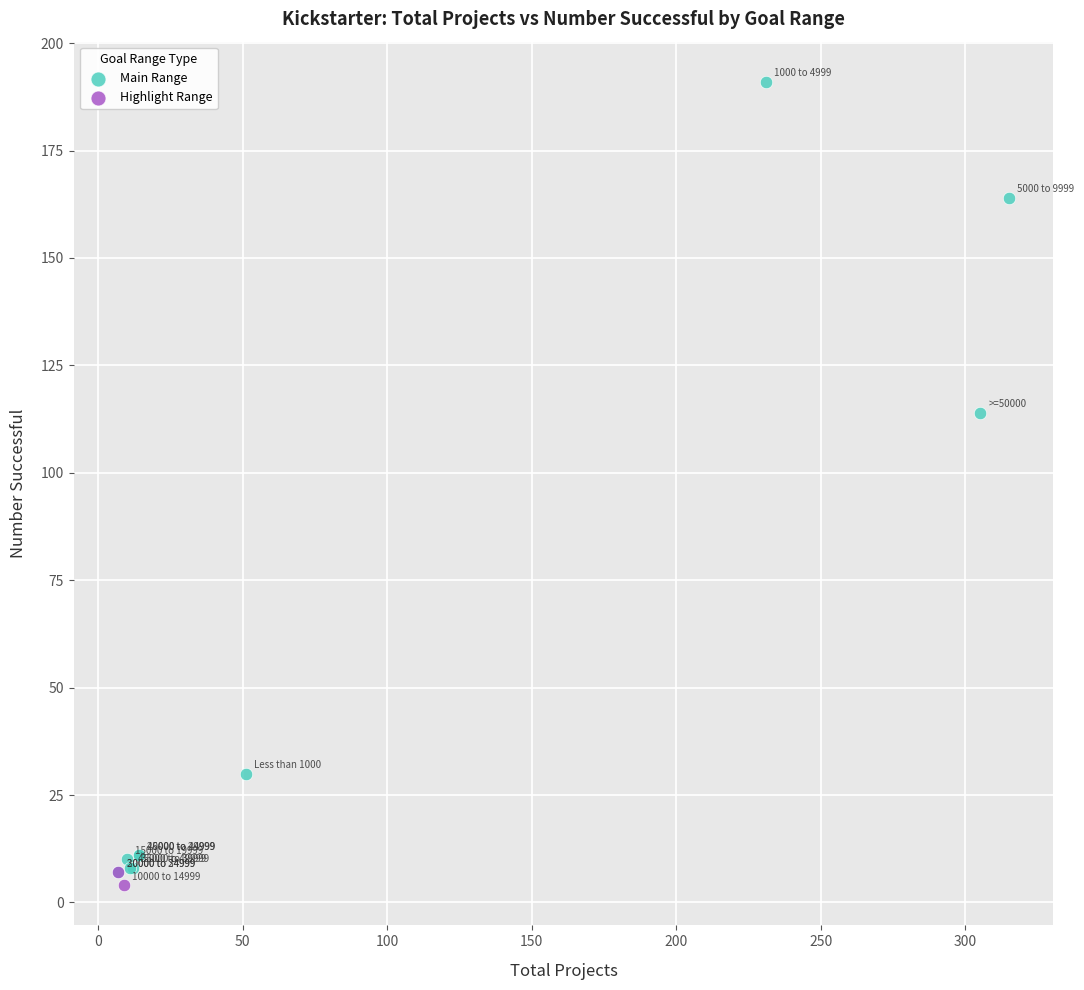

What are all the series names shown in the legend?

Main Range, Highlight Range